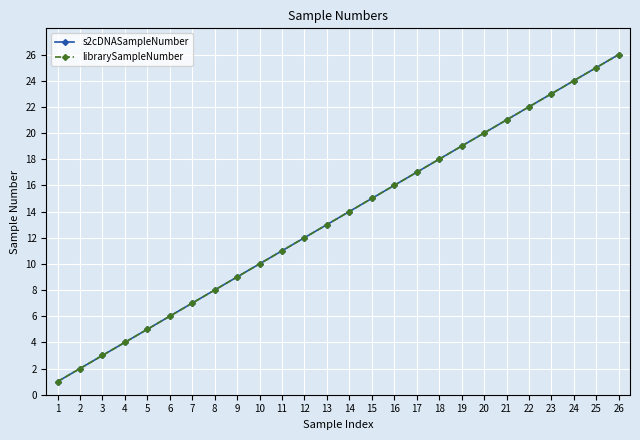

Where does the s2cDNASampleNumber series first go above 14?

15